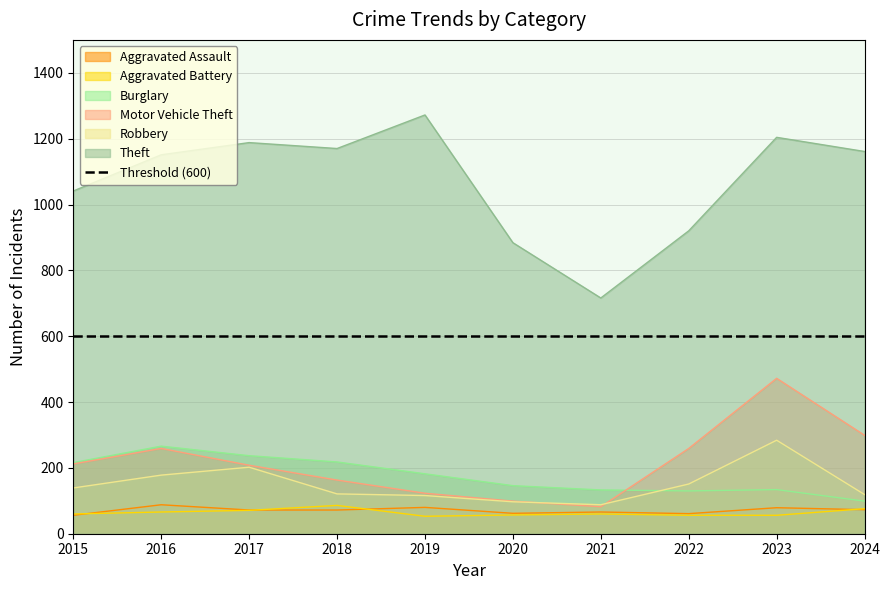

Is it true that Theft equals 1041 at 2015?

True